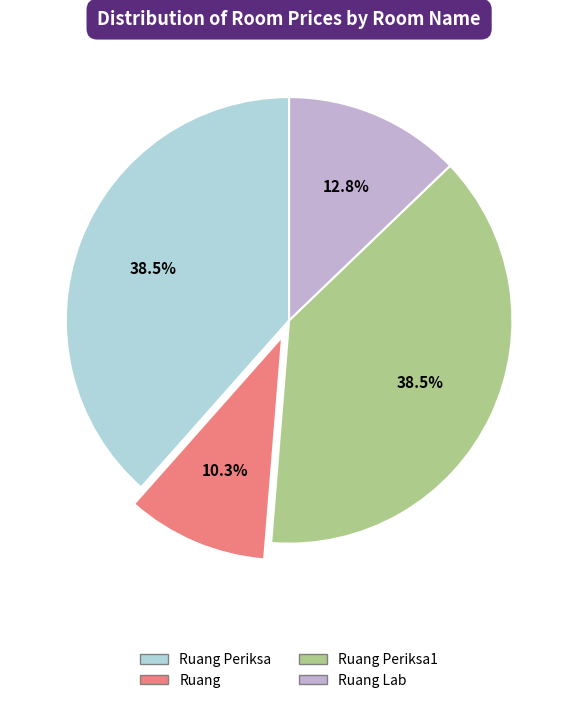

Approximately how many times larger is the value at Ruang compared to Ruang Periksa?

0.3